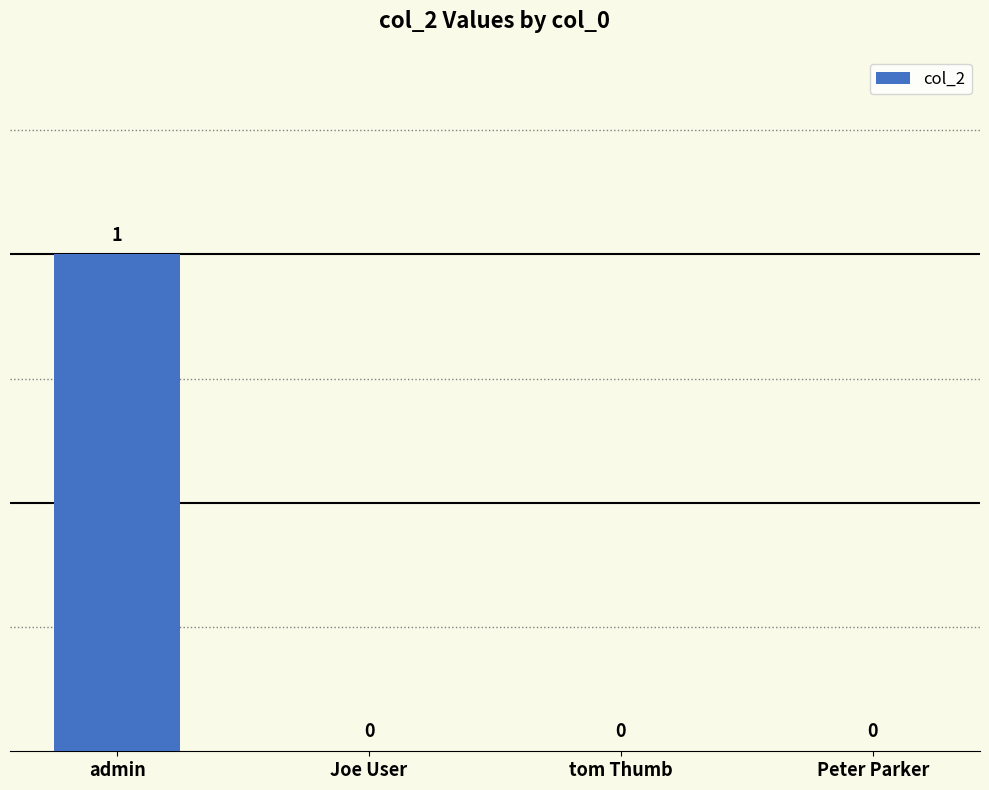

How many values are between 0 and 1?

4